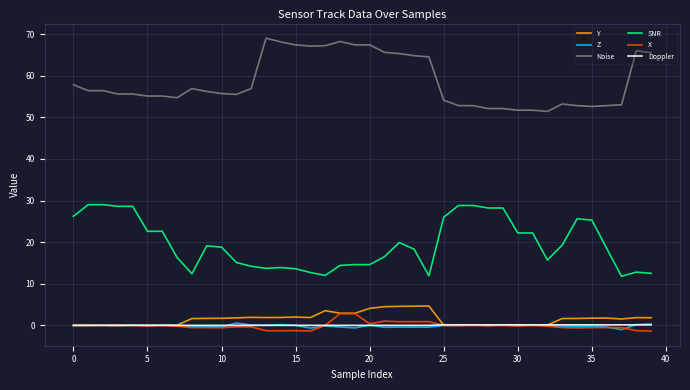

True or false: Y and SNR cross at least once.

False